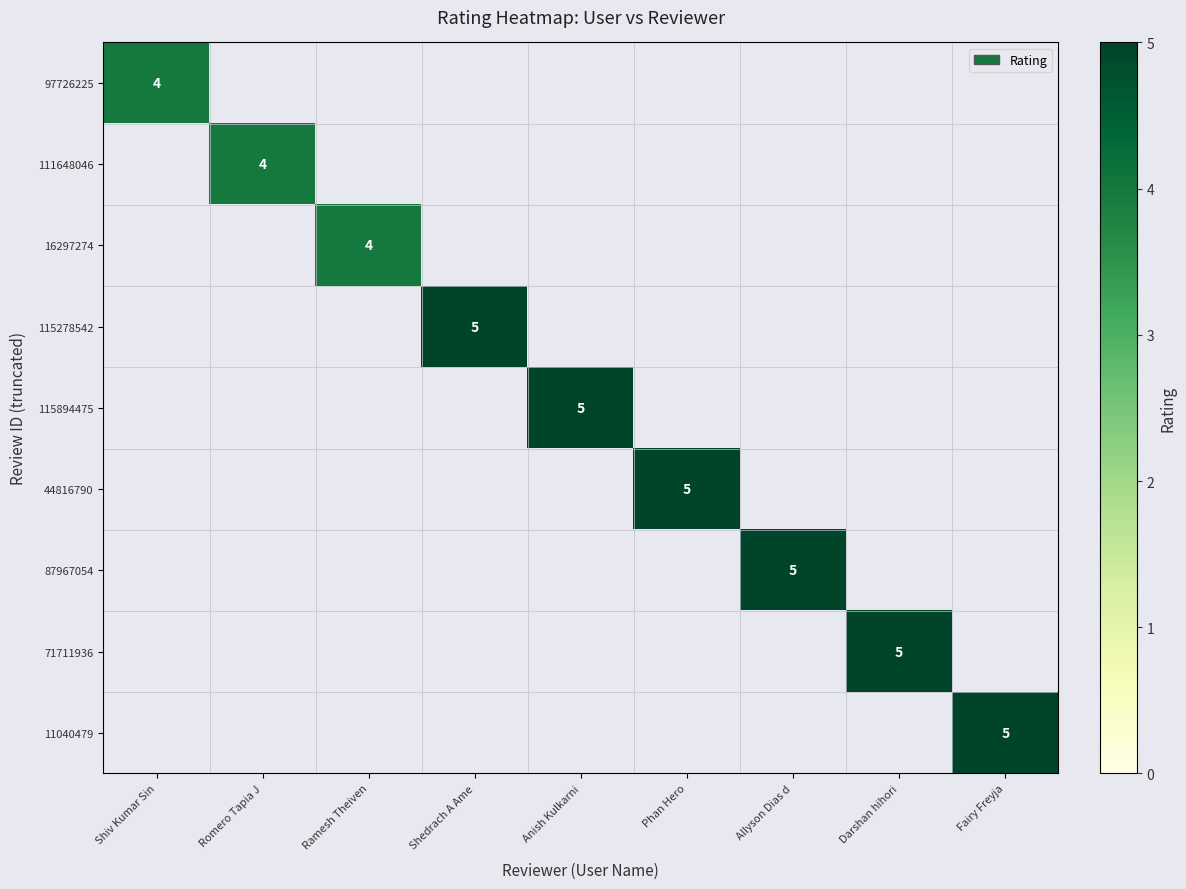

The 87967054 series shows 3 at Allyson Dias d. True or false?

False